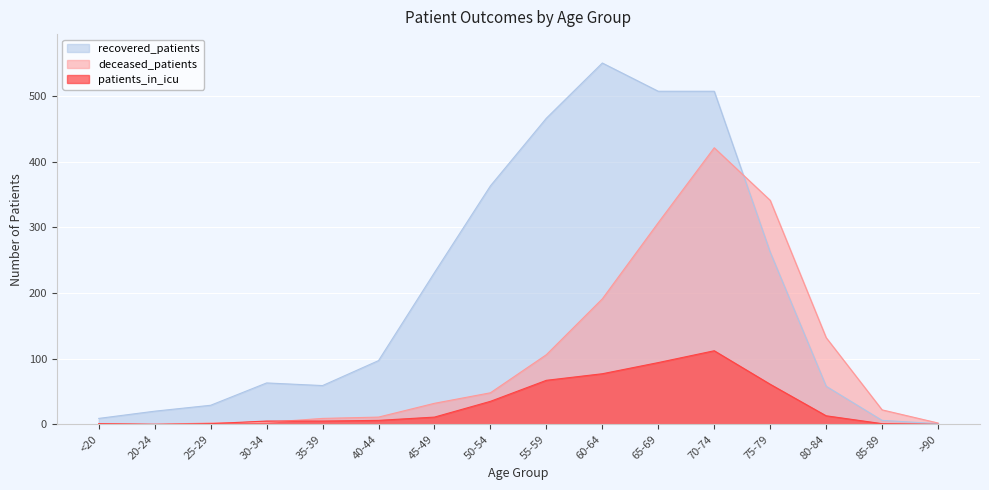

Read the recovered_patients value at 60-64.

550